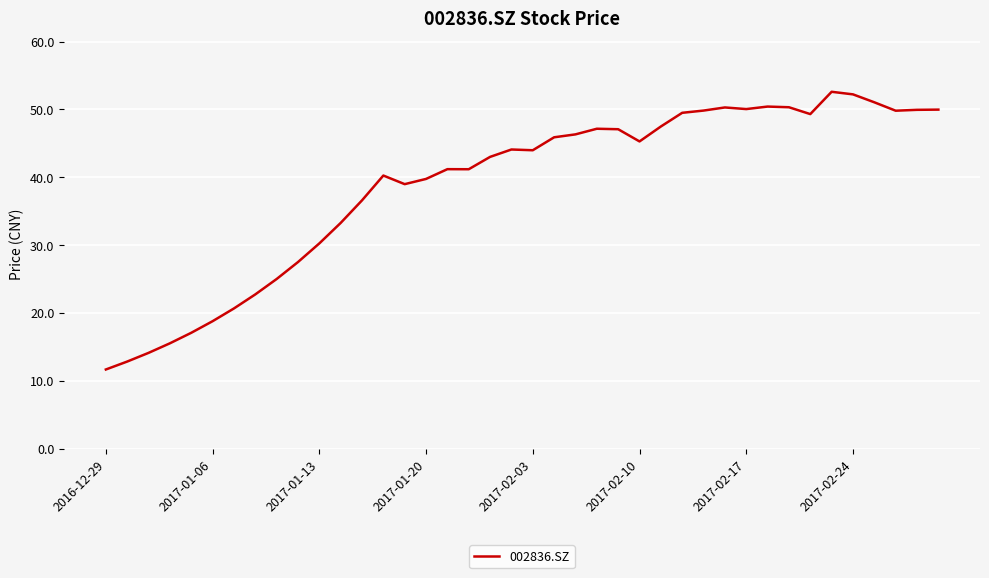

What is the greatest value displayed?

52.6